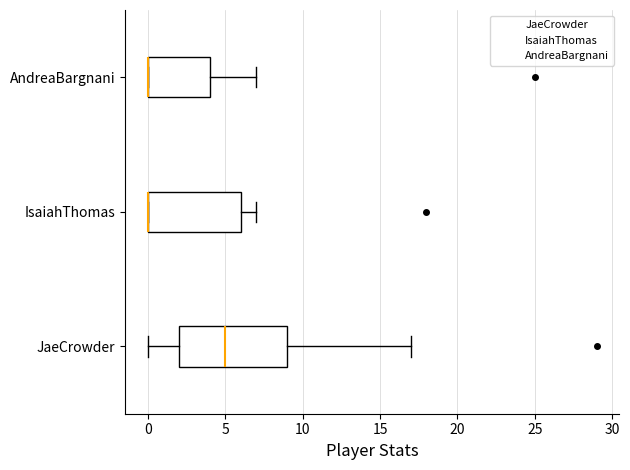

Where is the right edge of the box for IsaiahThomas on the x-axis? The values are not printed on the chart, so give them approximately, as read against the axis.

6